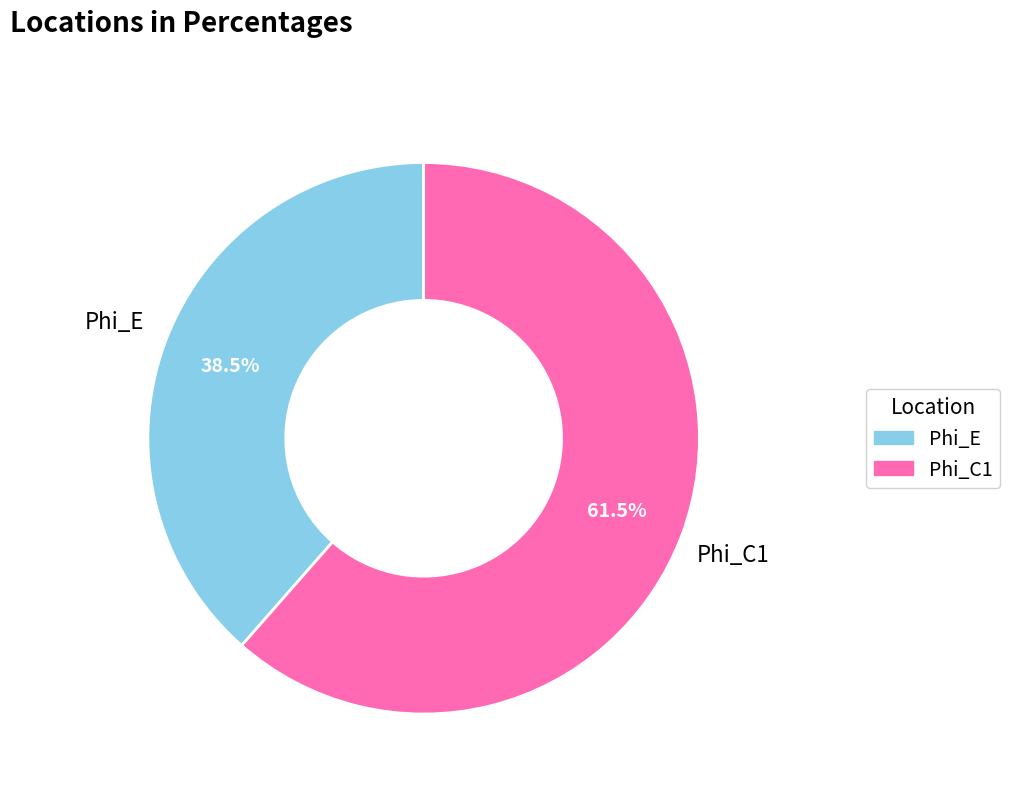

What percentage do Phi_E and Phi_C1 together represent?

100.0%